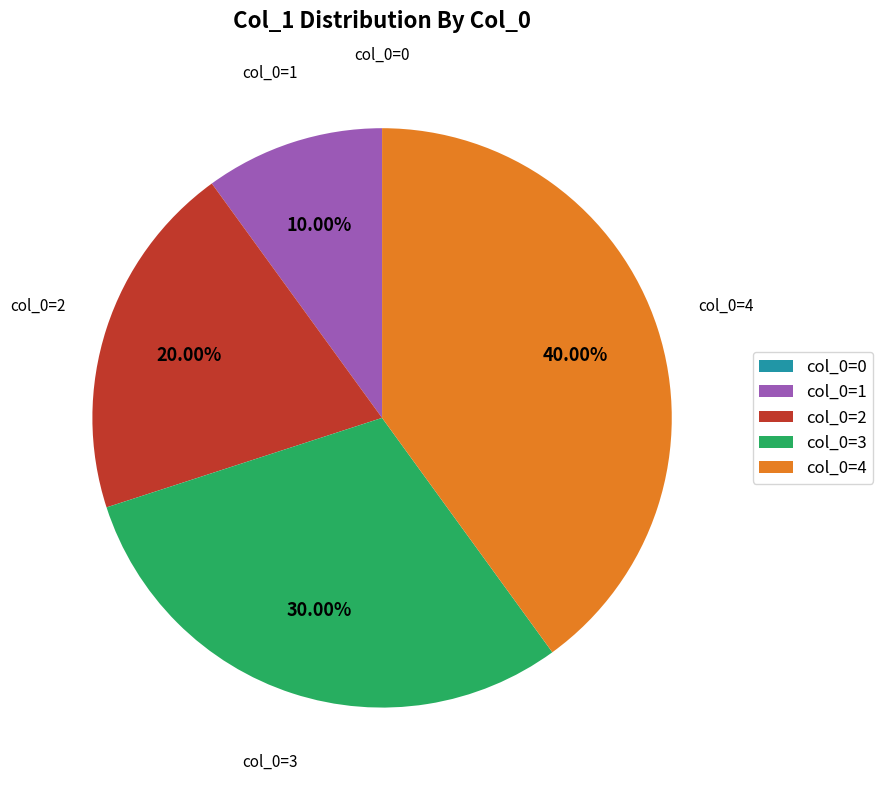

Does any single category account for the majority?

No